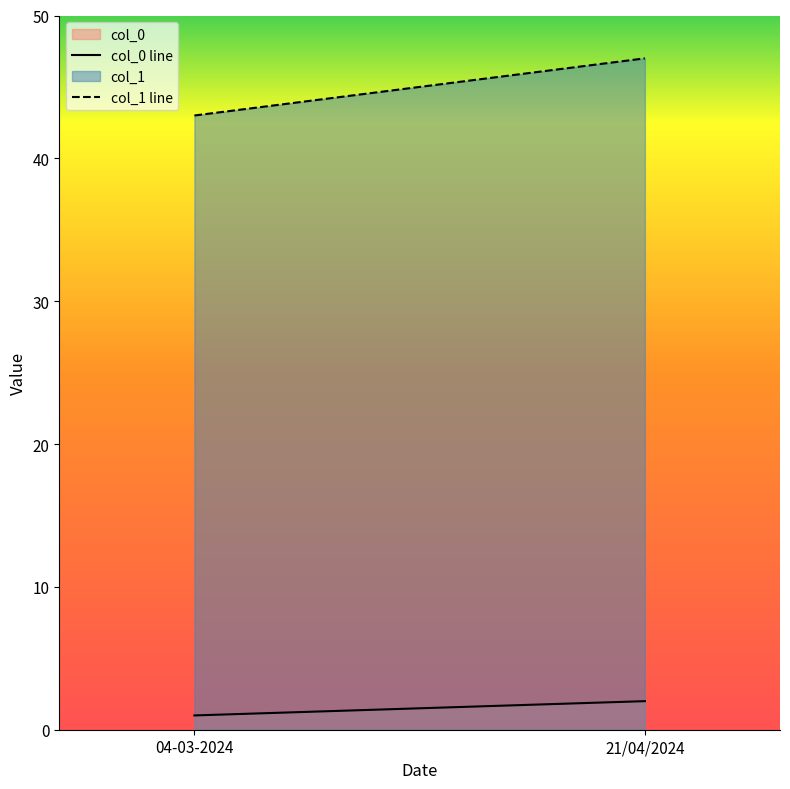

Which category has the highest value across all series?

21/04/2024